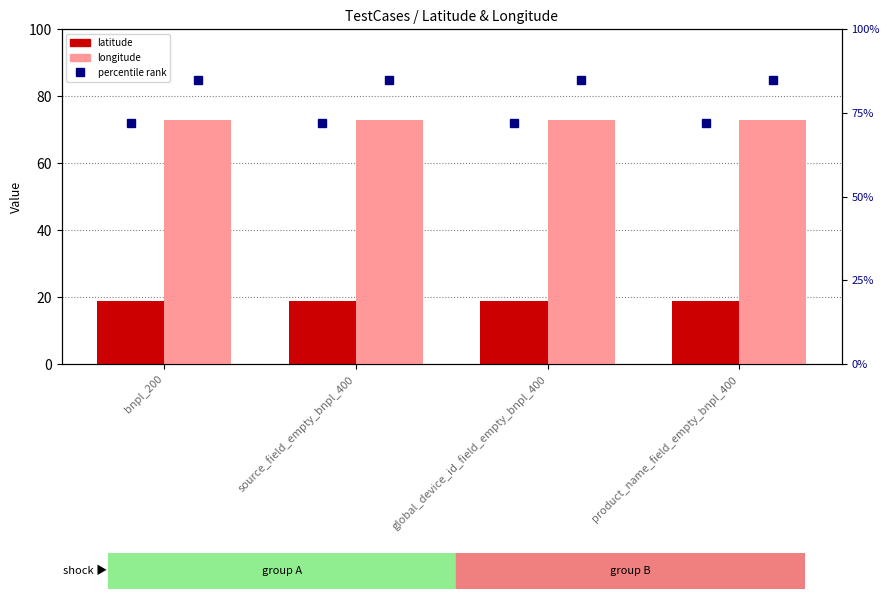

Which has a higher value, global_device_id_field_empty_bnpl_400 or bnpl_200?

global_device_id_field_empty_bnpl_400